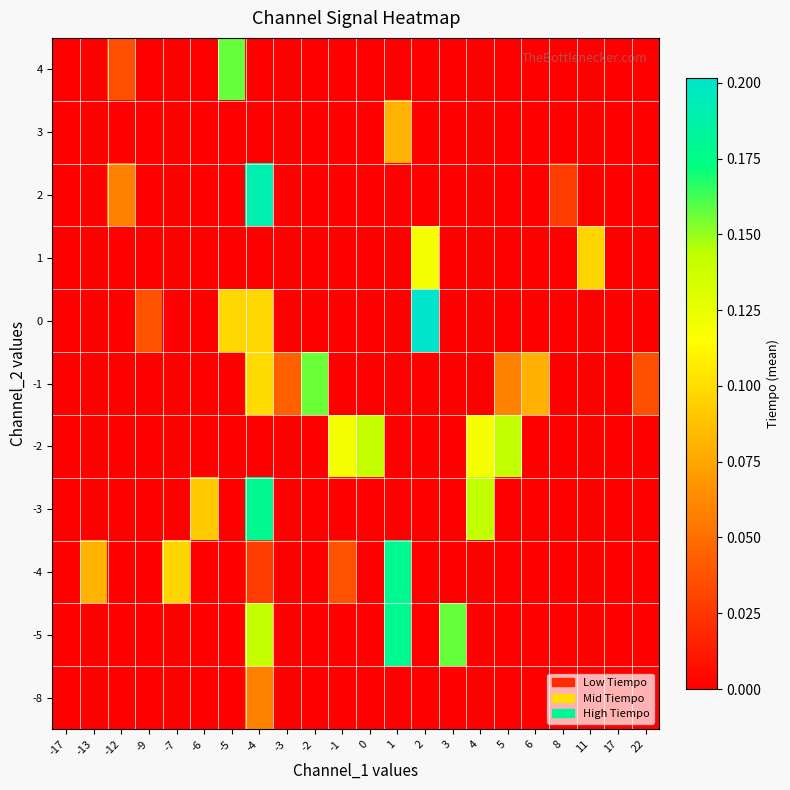

Reading left to right, extract all data points from this chart.

row_0: 0.0	0.0	0.0	0.0	0.0	0.0	0.0	0.1	0.0	0.0	0.0	0.0	0.0	0.0	0.0	0.0	0.0	0.0	0.0	0.0	0.0	0.0
row_1: 0.0	0.0	0.0	0.0	0.0	0.0	0.0	0.1	0.0	0.0	0.0	0.0	0.2	0.0	0.2	0.0	0.0	0.0	0.0	0.0	0.0	0.0
row_2: 0.0	0.1	0.0	0.0	0.1	0.0	0.0	0.0	0.0	0.0	0.0	0.0	0.2	0.0	0.0	0.0	0.0	0.0	0.0	0.0	0.0	0.0
row_3: 0.0	0.0	0.0	0.0	0.0	0.1	0.0	0.2	0.0	0.0	0.0	0.0	0.0	0.0	0.0	0.1	0.0	0.0	0.0	0.0	0.0	0.0
row_4: 0.0	0.0	0.0	0.0	0.0	0.0	0.0	0.0	0.0	0.0	0.1	0.1	0.0	0.0	0.0	0.1	0.1	0.0	0.0	0.0	0.0	0.0
row_5: 0.0	0.0	0.0	0.0	0.0	0.0	0.0	0.1	0.0	0.2	0.0	0.0	0.0	0.0	0.0	0.0	0.1	0.1	0.0	0.0	0.0	0.0
row_6: 0.0	0.0	0.0	0.0	0.0	0.0	0.1	0.1	0.0	0.0	0.0	0.0	0.0	0.2	0.0	0.0	0.0	0.0	0.0	0.0	0.0	0.0
row_7: 0.0	0.0	0.0	0.0	0.0	0.0	0.0	0.0	0.0	0.0	0.0	0.0	0.0	0.1	0.0	0.0	0.0	0.0	0.0	0.1	0.0	0.0
row_8: 0.0	0.0	0.1	0.0	0.0	0.0	0.0	0.2	0.0	0.0	0.0	0.0	0.0	0.0	0.0	0.0	0.0	0.0	0.0	0.0	0.0	0.0
row_9: 0.0	0.0	0.0	0.0	0.0	0.0	0.0	0.0	0.0	0.0	0.0	0.0	0.1	0.0	0.0	0.0	0.0	0.0	0.0	0.0	0.0	0.0
row_10: 0.0	0.0	0.0	0.0	0.0	0.0	0.2	0.0	0.0	0.0	0.0	0.0	0.0	0.0	0.0	0.0	0.0	0.0	0.0	0.0	0.0	0.0